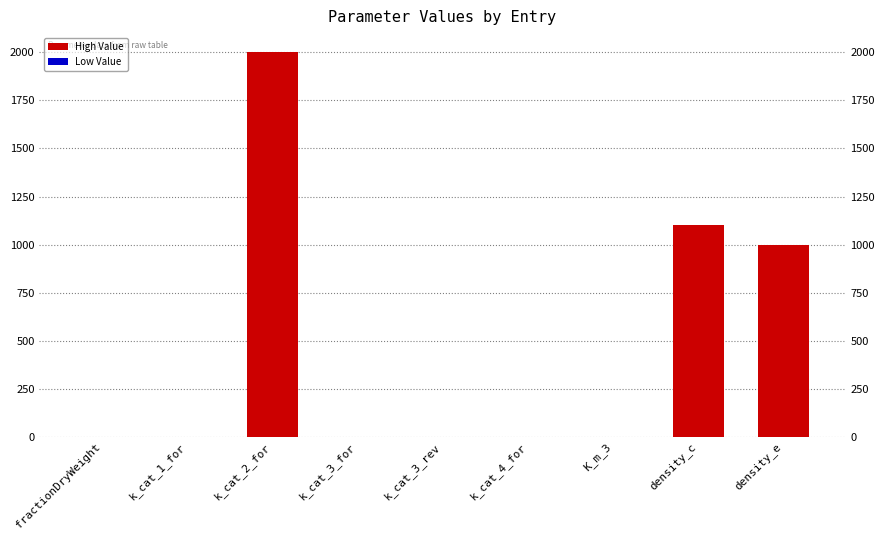

At which category does the chart reach its peak across all series?

k_cat_2_for